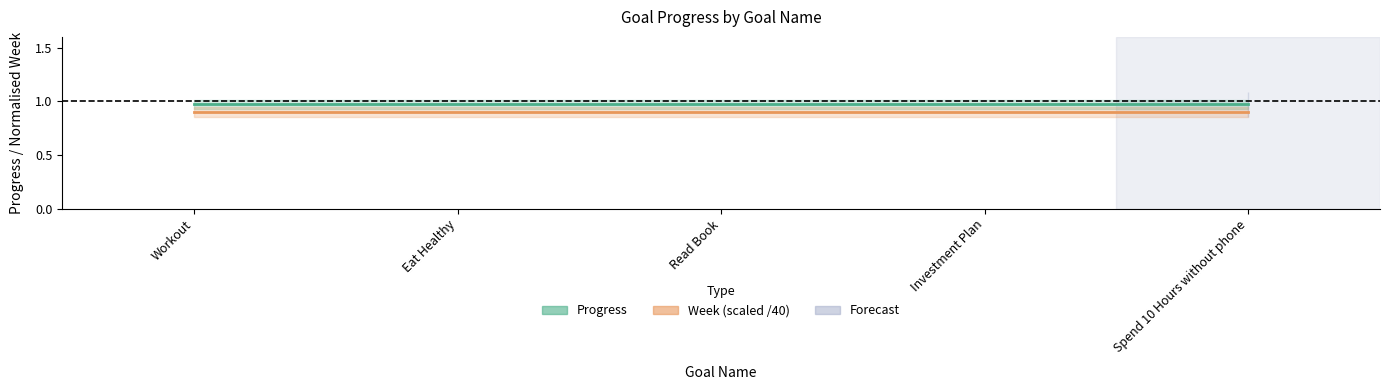

How many data points does each series have?

5